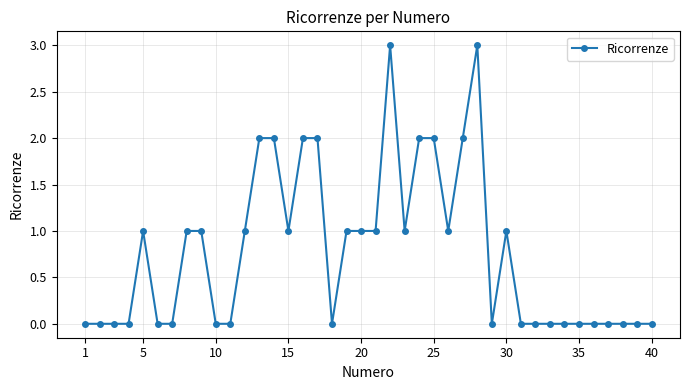

What is the sum of all values?

31